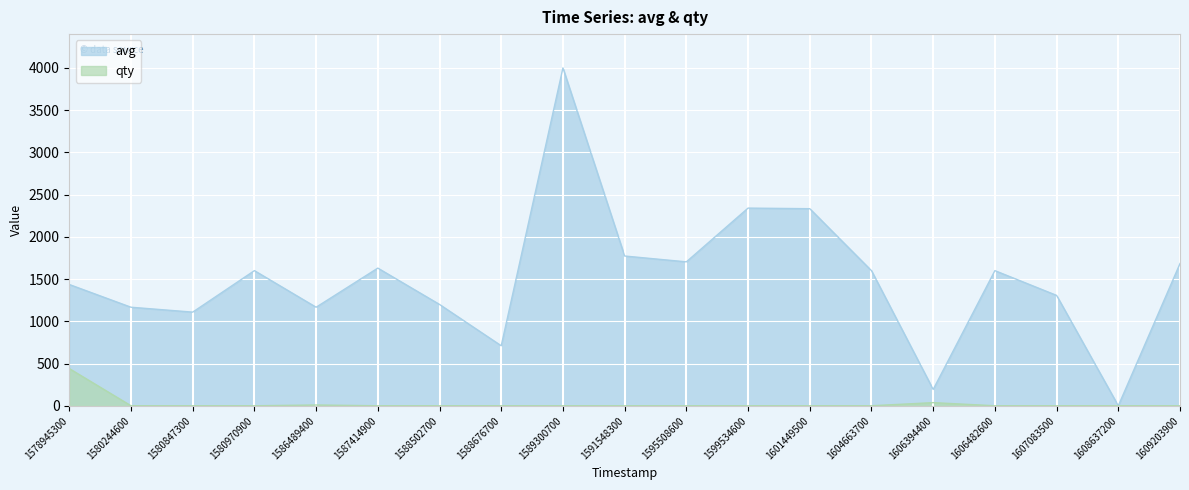

The avg series shows 425 at 1588676700. True or false?

False